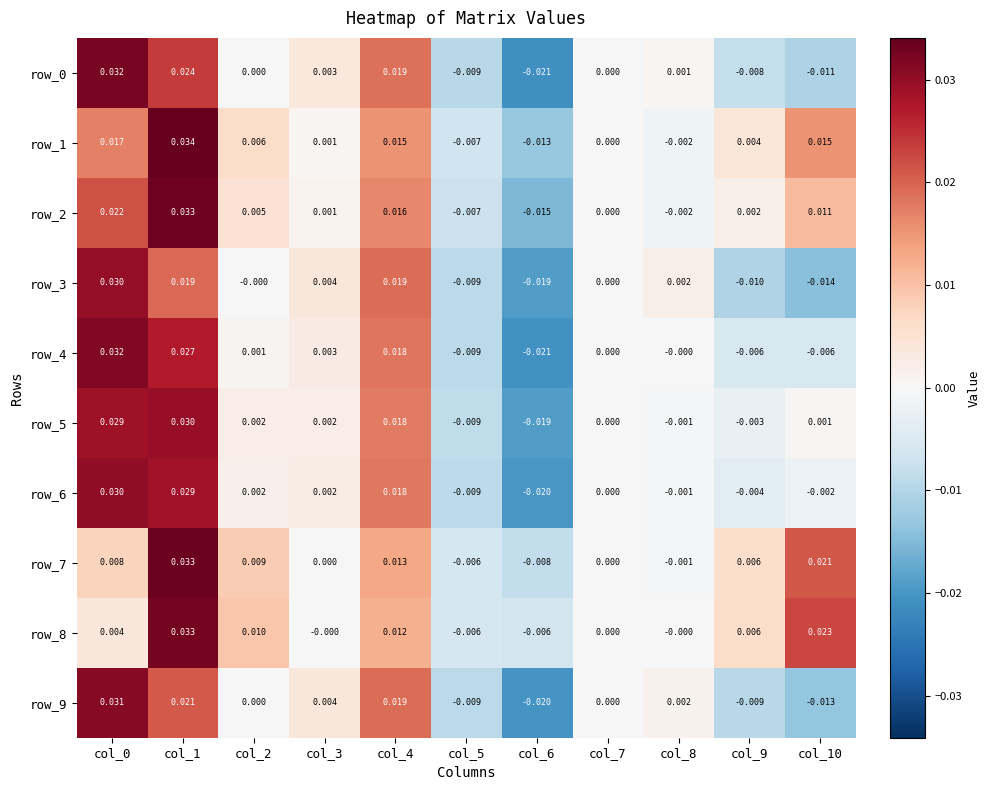

Is the value of row_1 at col_10 greater than the value of row_5 at col_1?

No